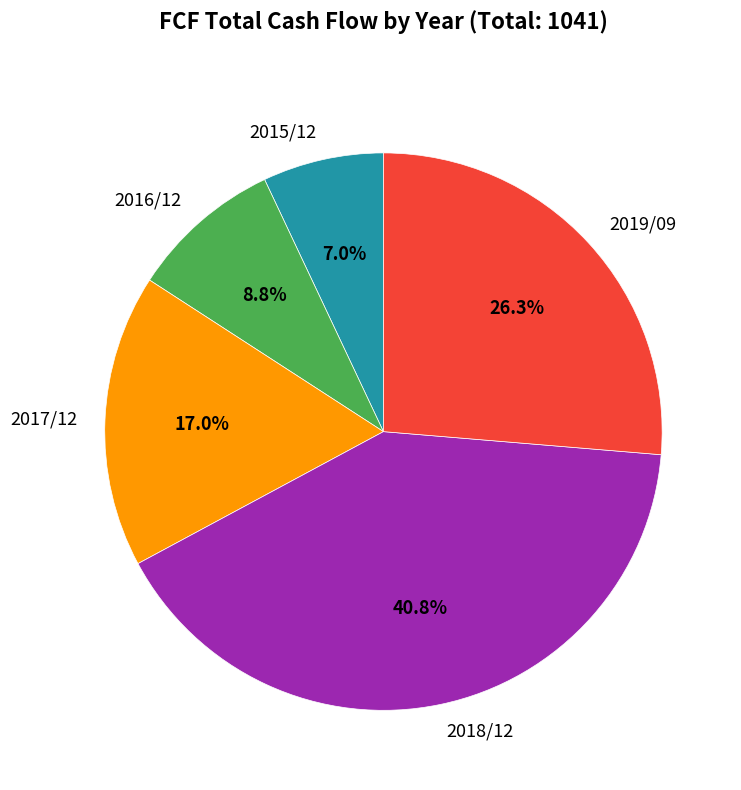

What is the largest slice in the pie chart?

2018/12